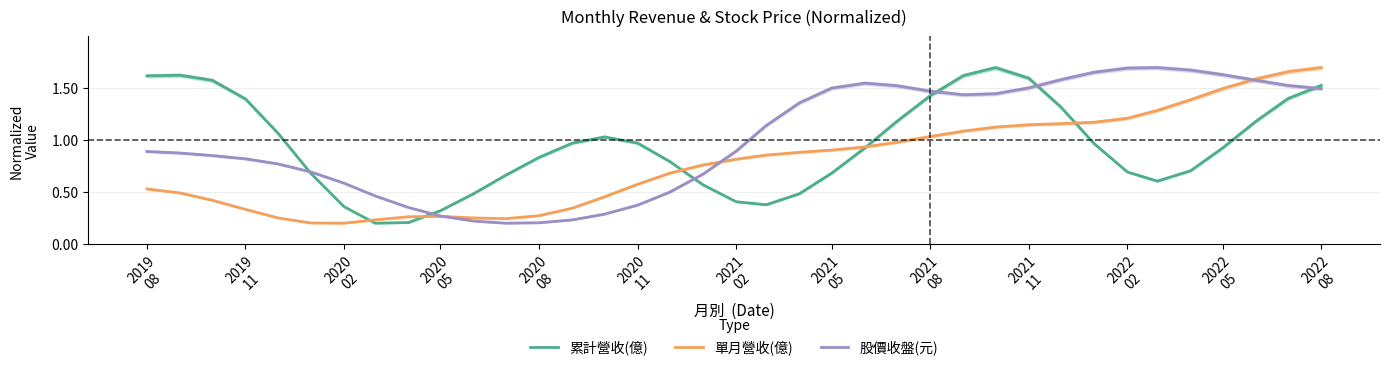

At which label does 單月營收(億) reach its peak?

2022
08